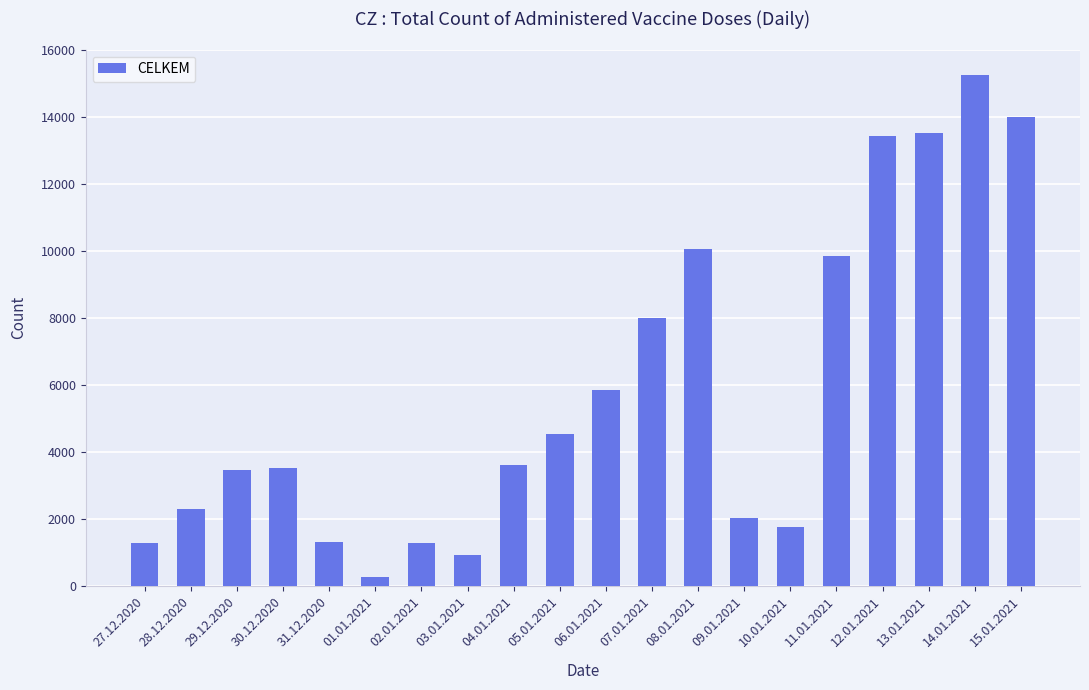

What is the value of the 17th bar from the left?

13459